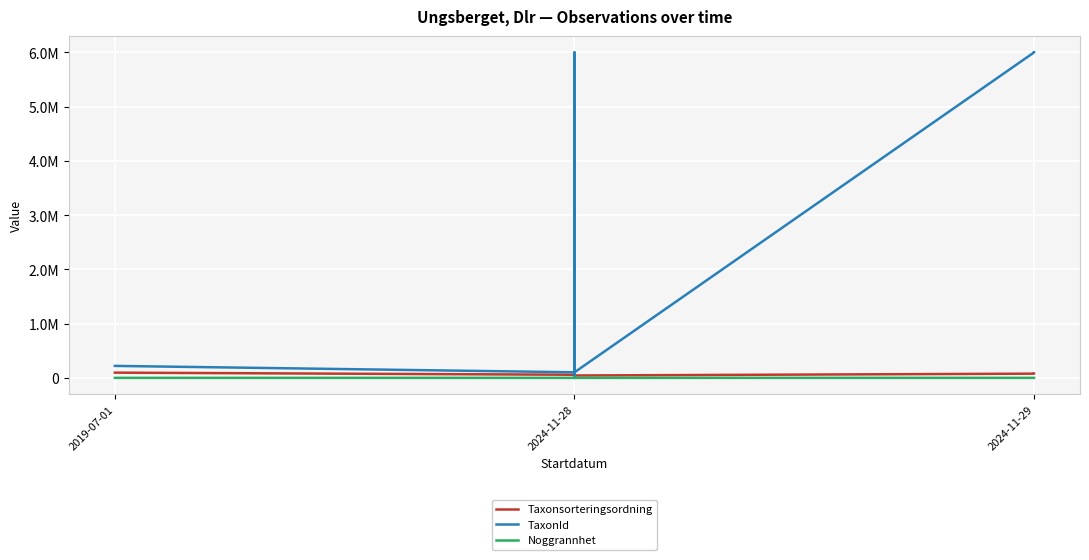

What is the difference between the second highest and second lowest values in the TaxonId series?

5994801